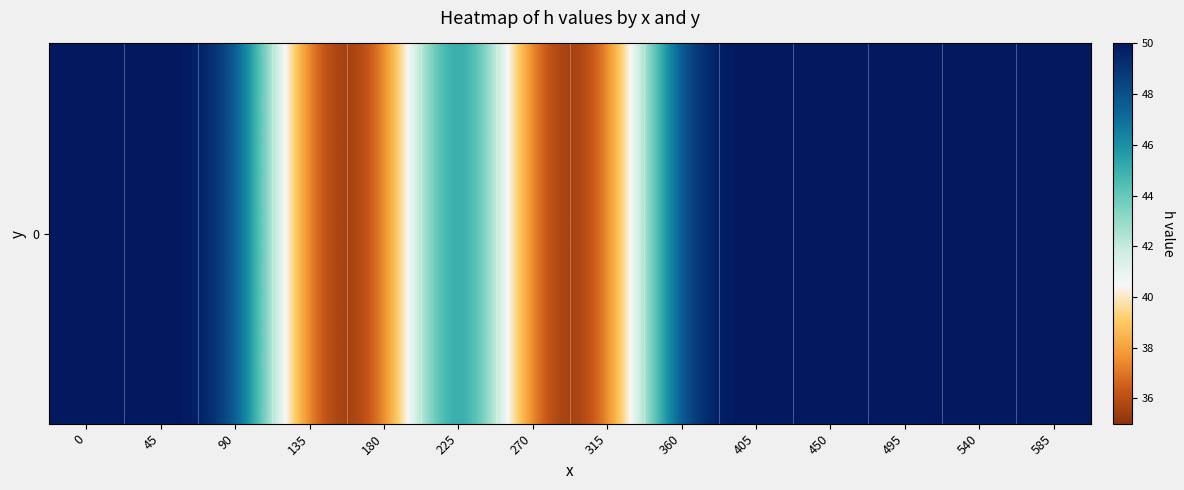

What is the greatest value displayed?

50